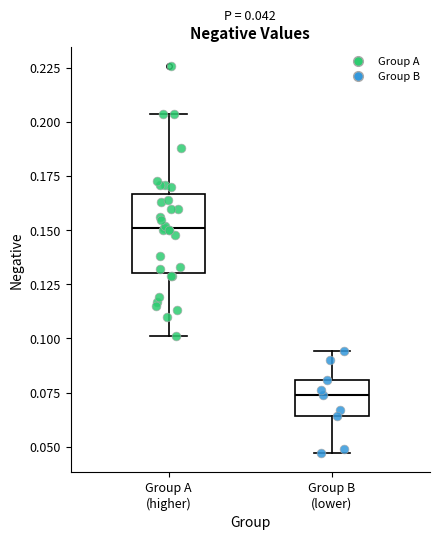

Comparing the boxes themselves (not the whiskers), which one is the tallest?

Group A (higher)